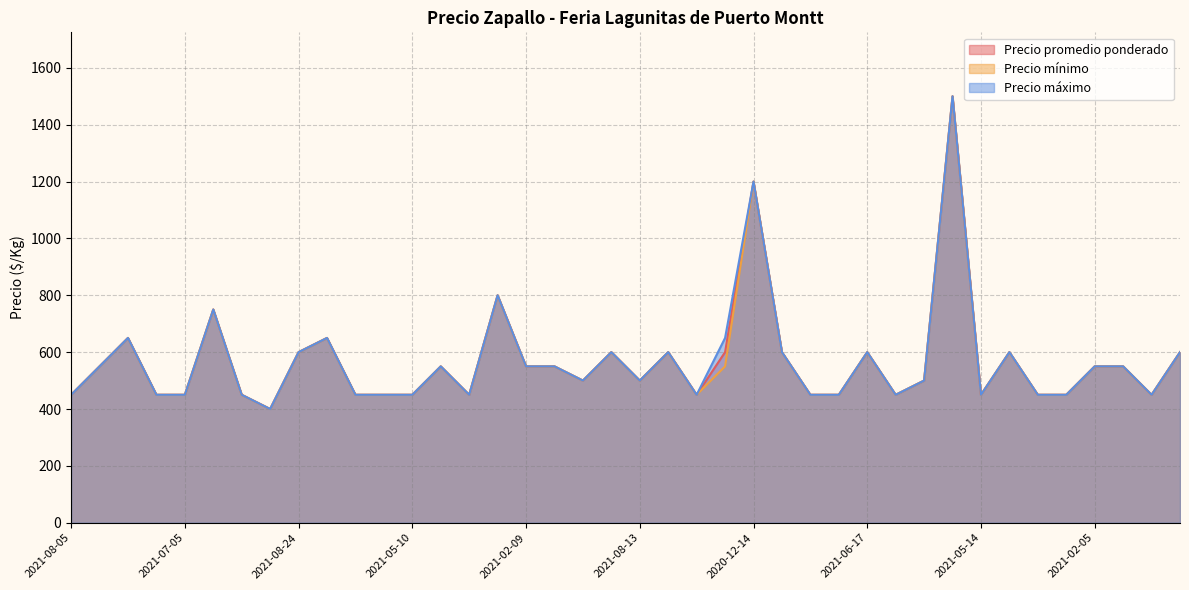

At which label does Precio máximo reach its peak?

2020-11-24